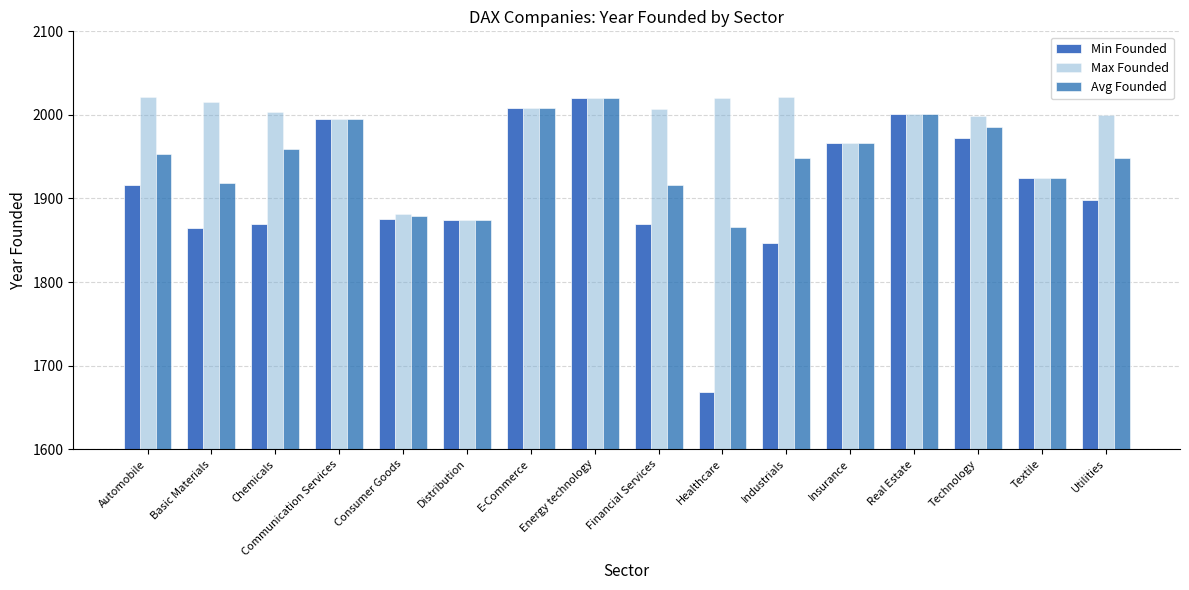

How many data points does each series have?

16